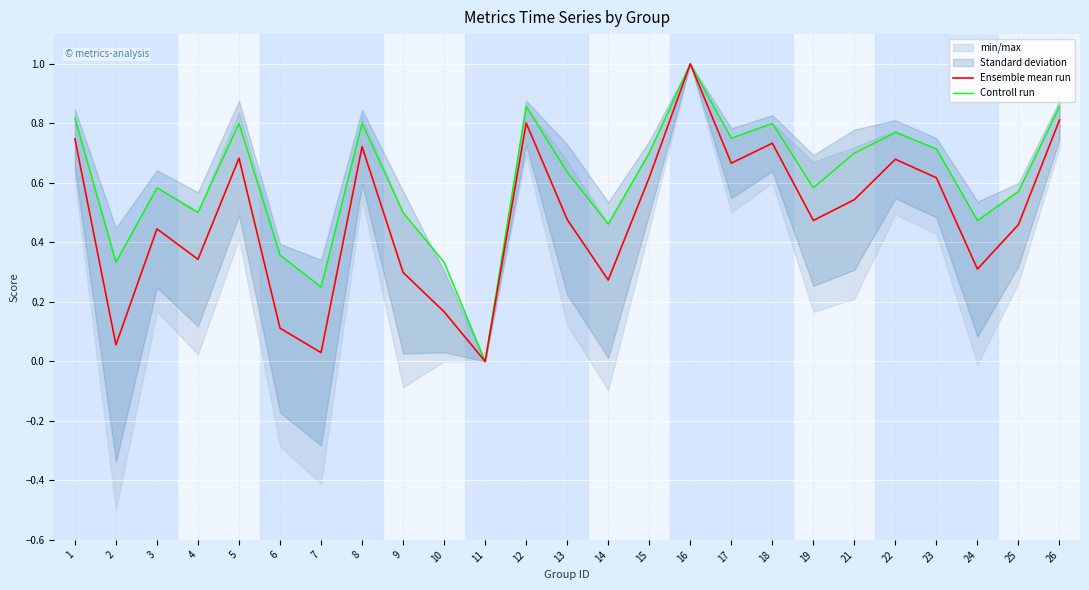

The Controll run series shows 0.5 at 26. True or false?

False